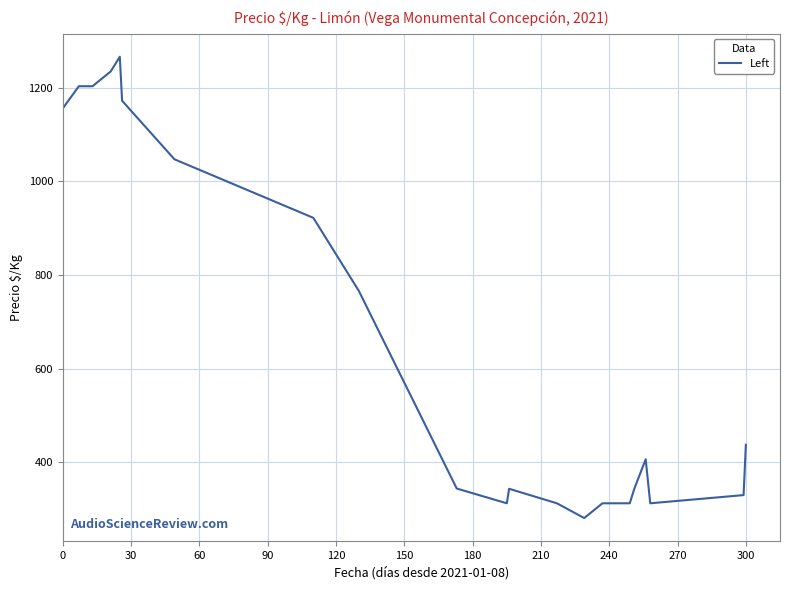

How many values are below 406?

10